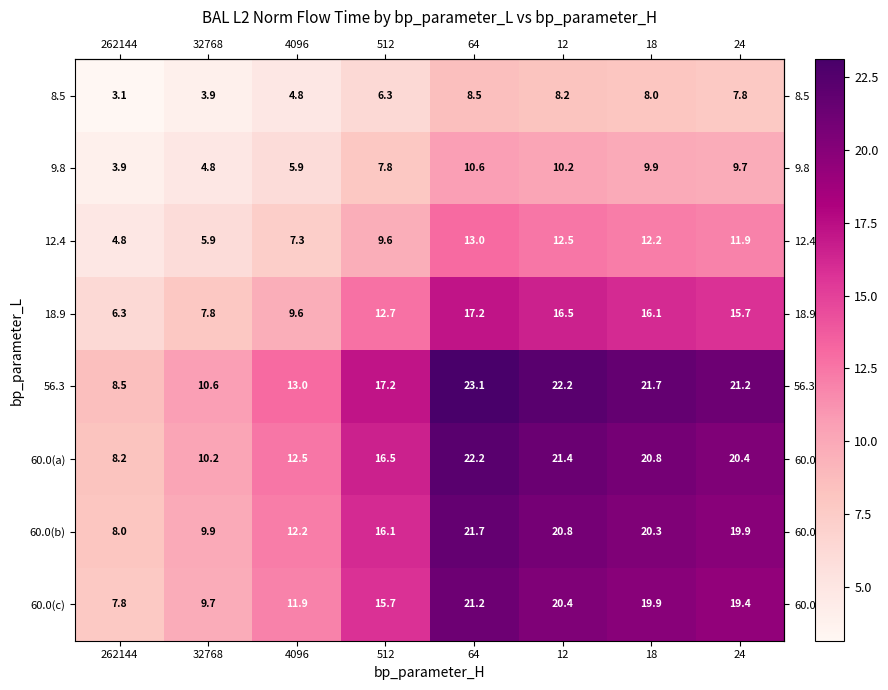

Is it true that 60.0(c) equals 15.8 at 32768?

False